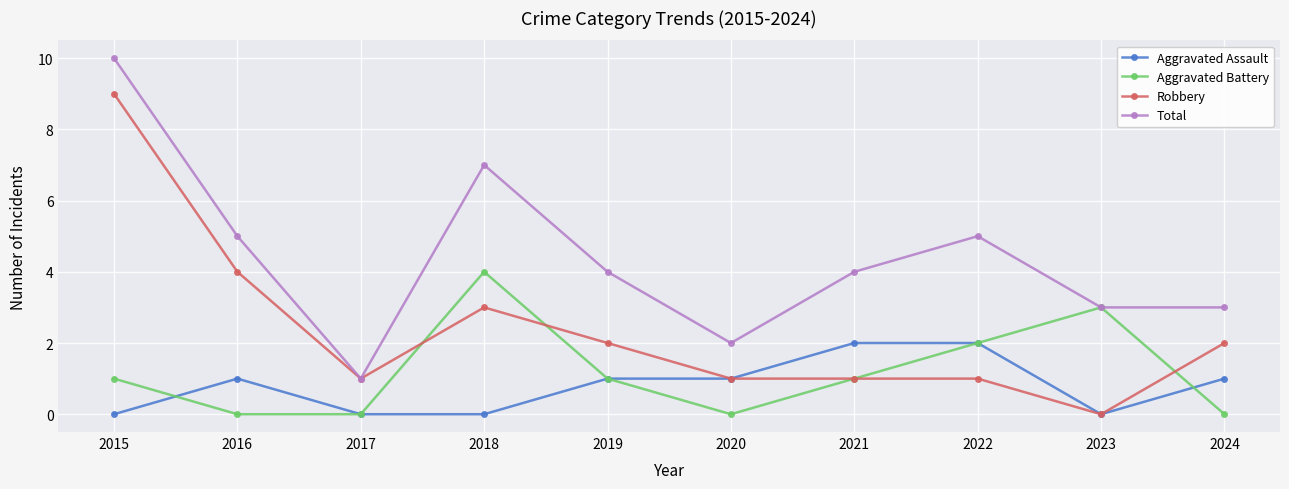

True or false: Aggravated Battery has a value of -2 at 2017.

False